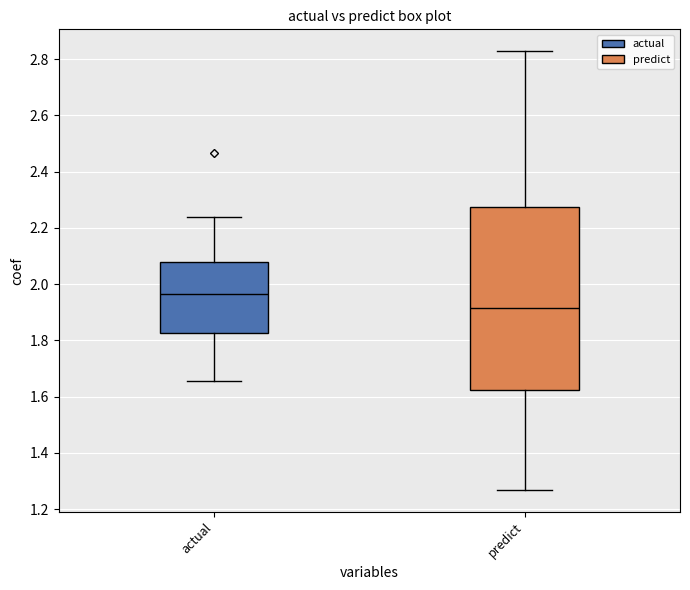

Which box has the lowest median line?

predict